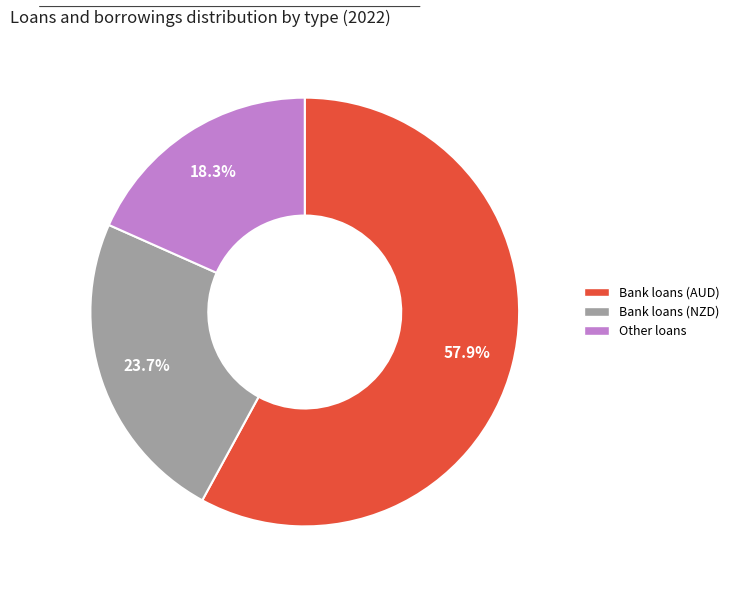

Is the sum of Other loans and Bank loans (NZD) greater than half?

No